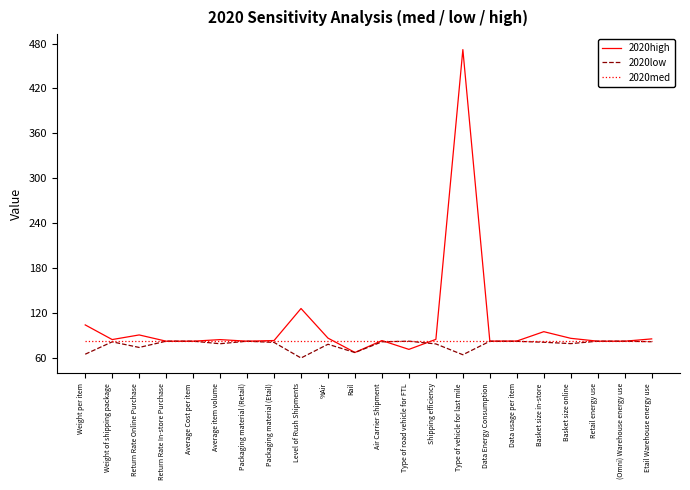

At which category does the chart reach its peak across all series?

Type of vehicle for last mile